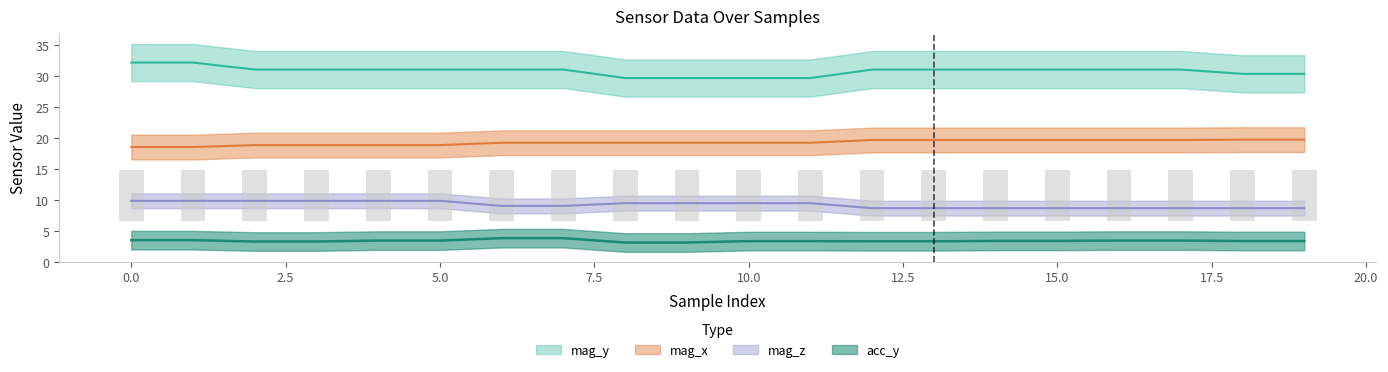

At 5, list the series in order from largest to smallest.

mag_y, mag_x, mag_z, acc_y